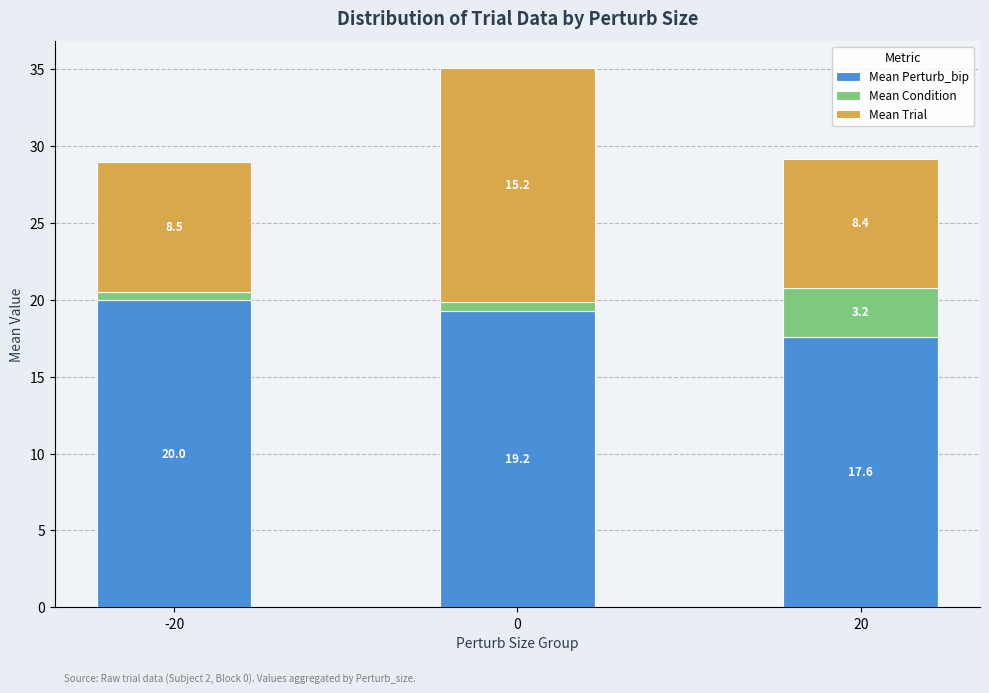

True or false: Mean Perturb_bip has a value of 28.6 at -20.

False